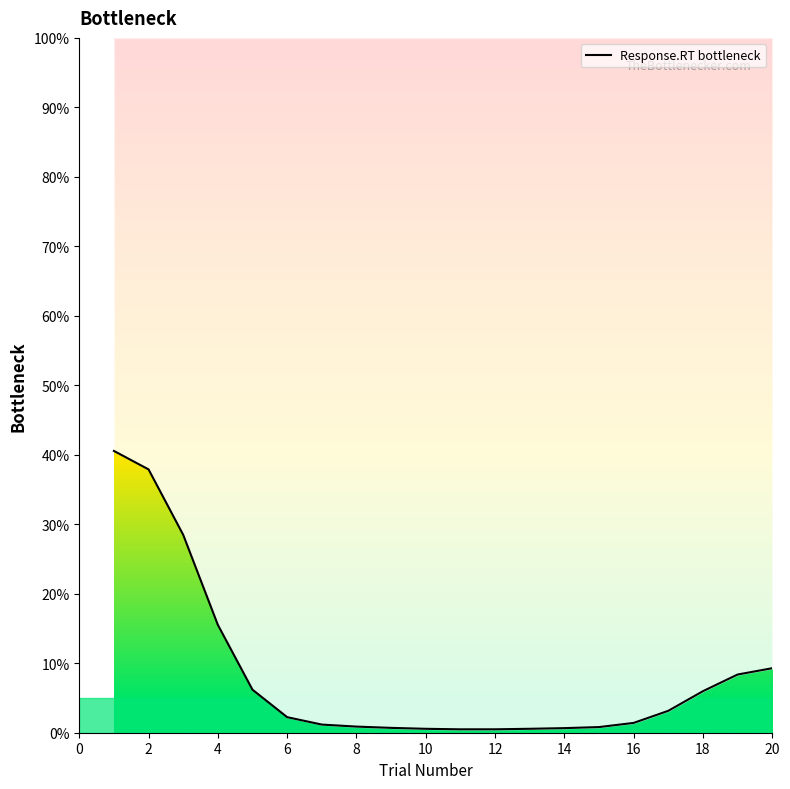

What is the minimum value shown in the chart?

0.5